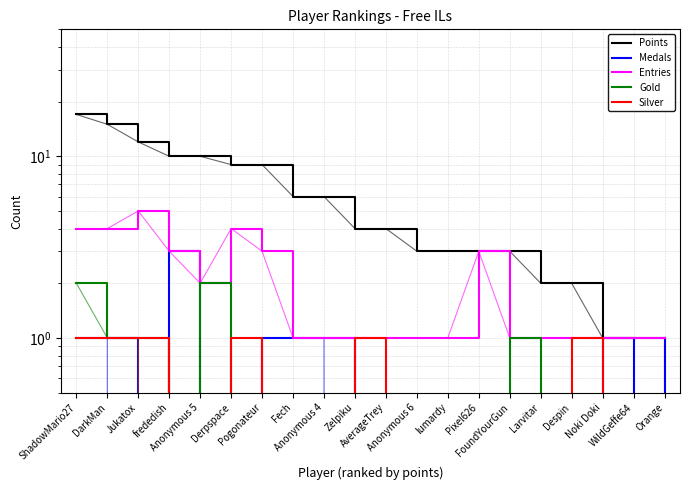

How many interior local valleys does the Medals series have?

2